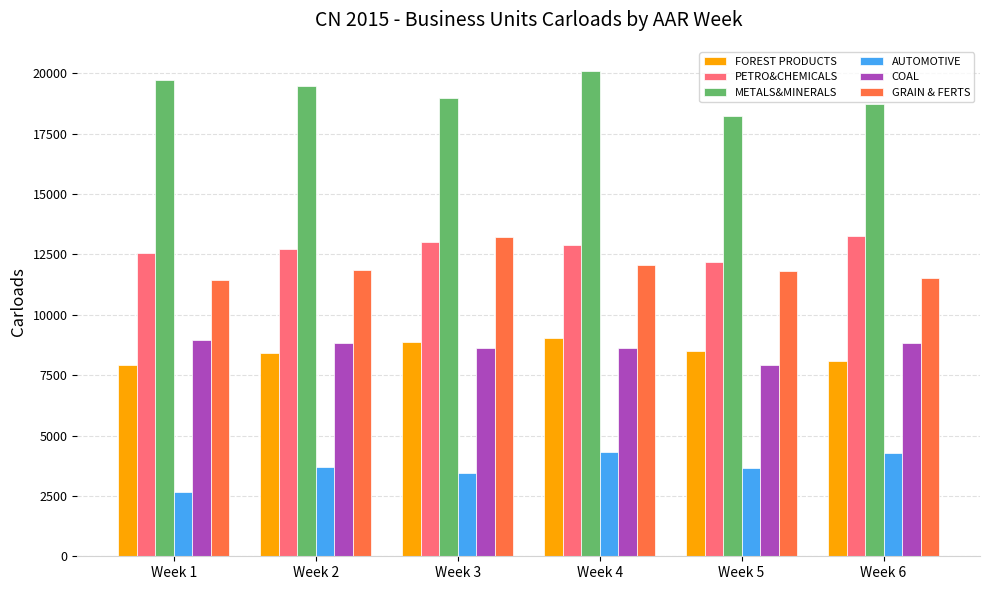

How many data points in AUTOMOTIVE are less than 3680?

3